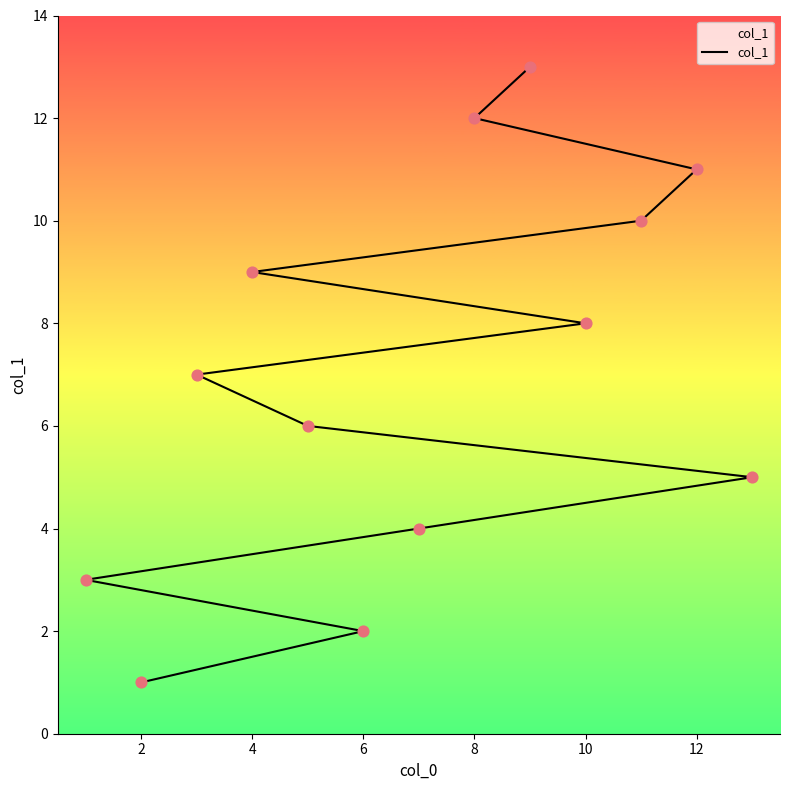

Which has a higher value, 10 or 2?

10